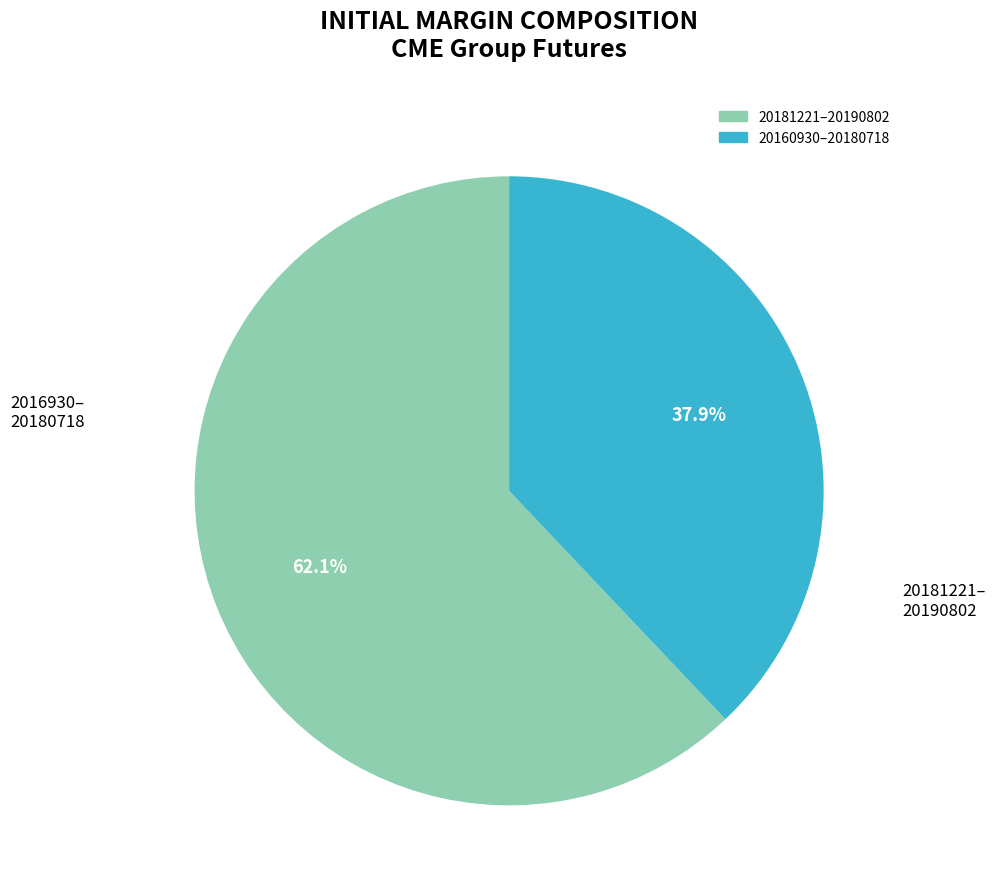

Is there a majority slice in this chart?

Yes